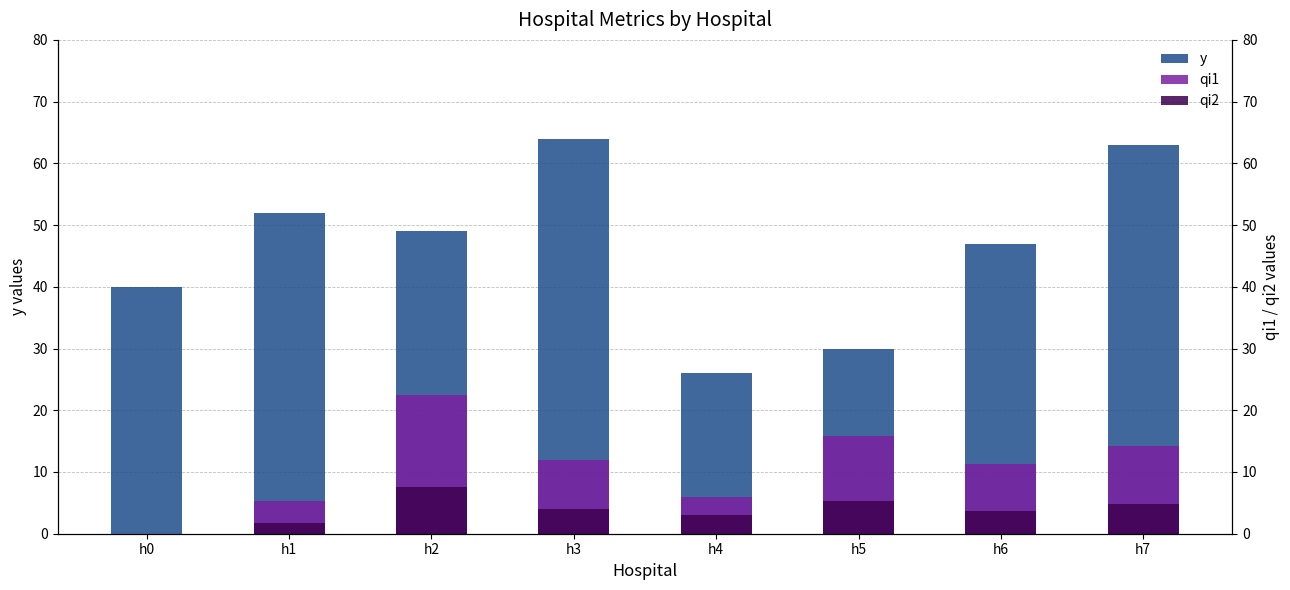

What are all the series names shown in the legend?

y, qi1, qi2